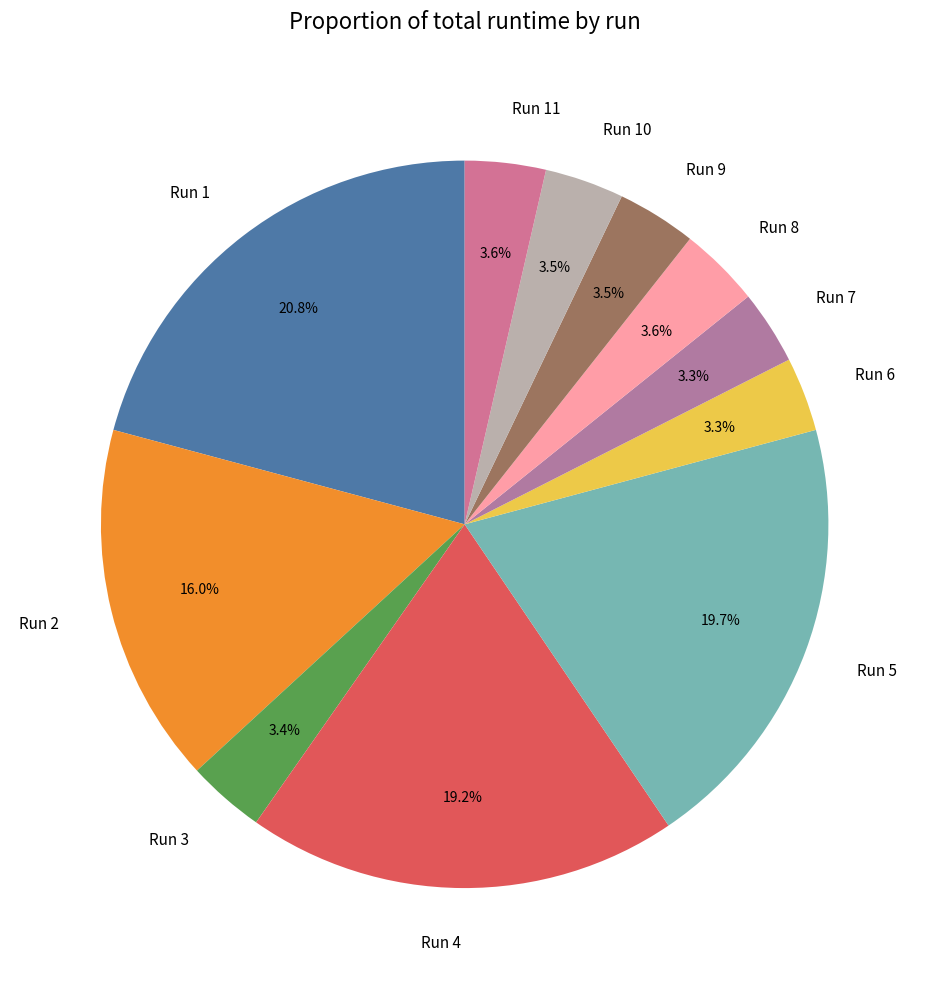

Which category has the biggest portion of the pie?

Run 1